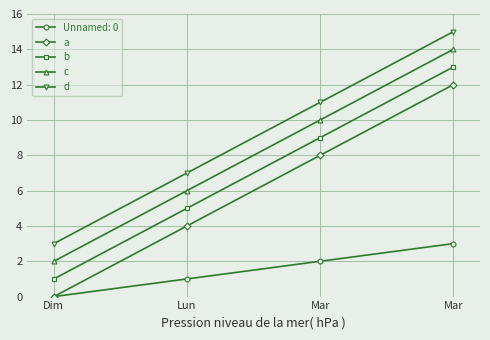

What value does the d series have at Mar, to the nearest 10?

20